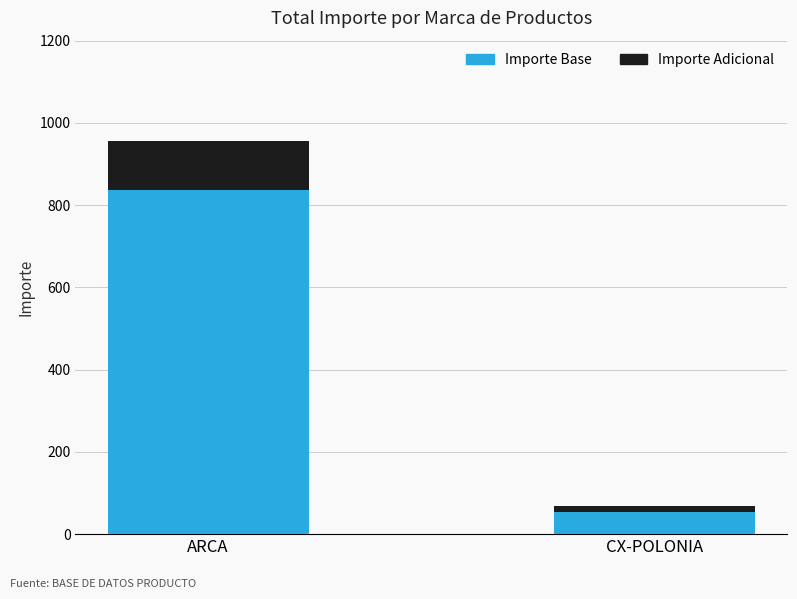

Rank the categories by Importe Base value from lowest to highest.

CX-POLONIA, ARCA